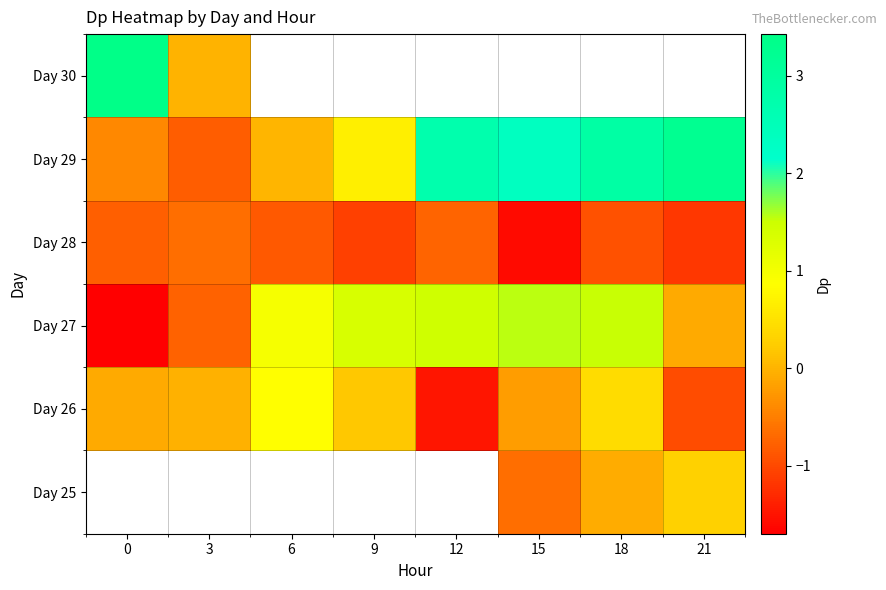

What is the sum of the Day 28 values at 21 and 12?

-1.9